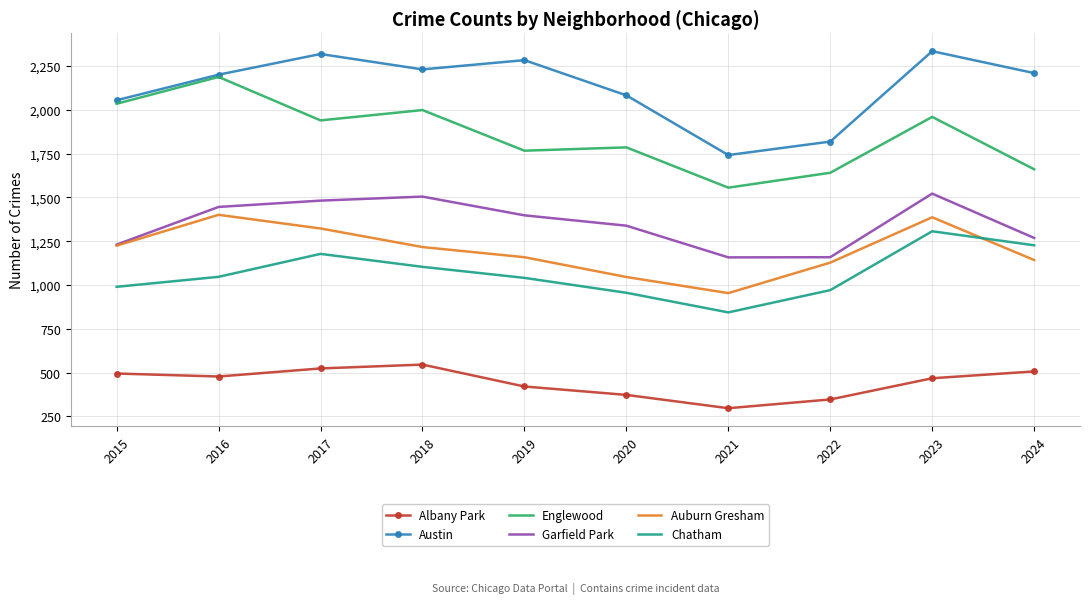

Which label corresponds to the smallest value in the chart?

2021